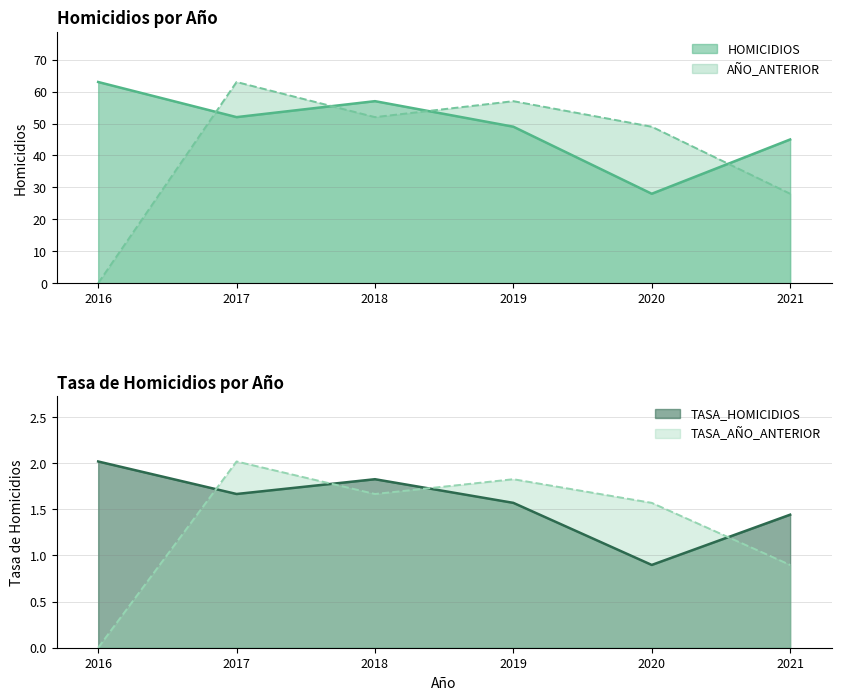

True or false: HOMICIDIOS and AÑO_ANTERIOR cross at least once.

True